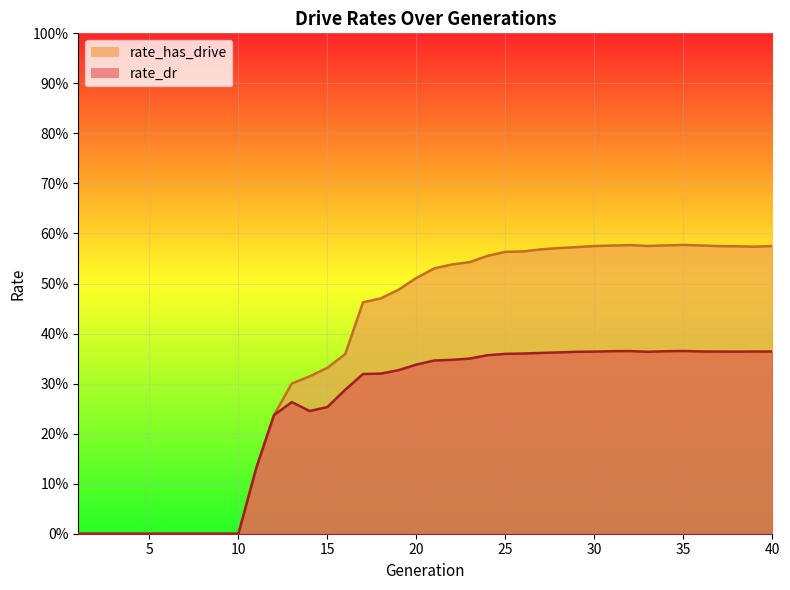

True or false: rate_dr has more than 1 points higher than both neighbors.

True